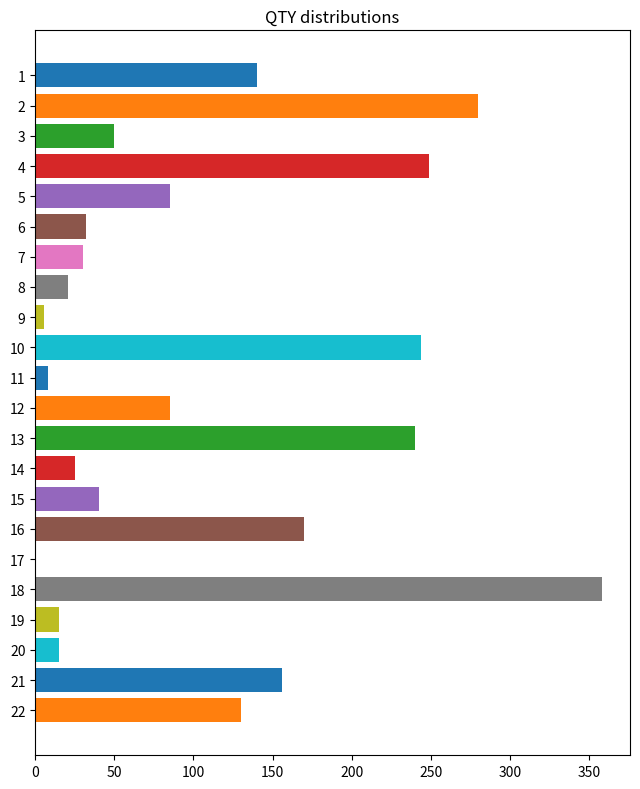

What is the difference between the values at 11 and 19?

7.0